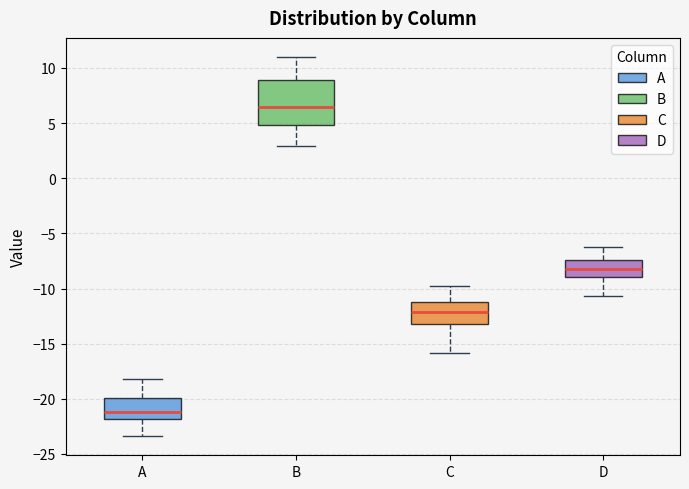

Which box has the lowest median line?

A